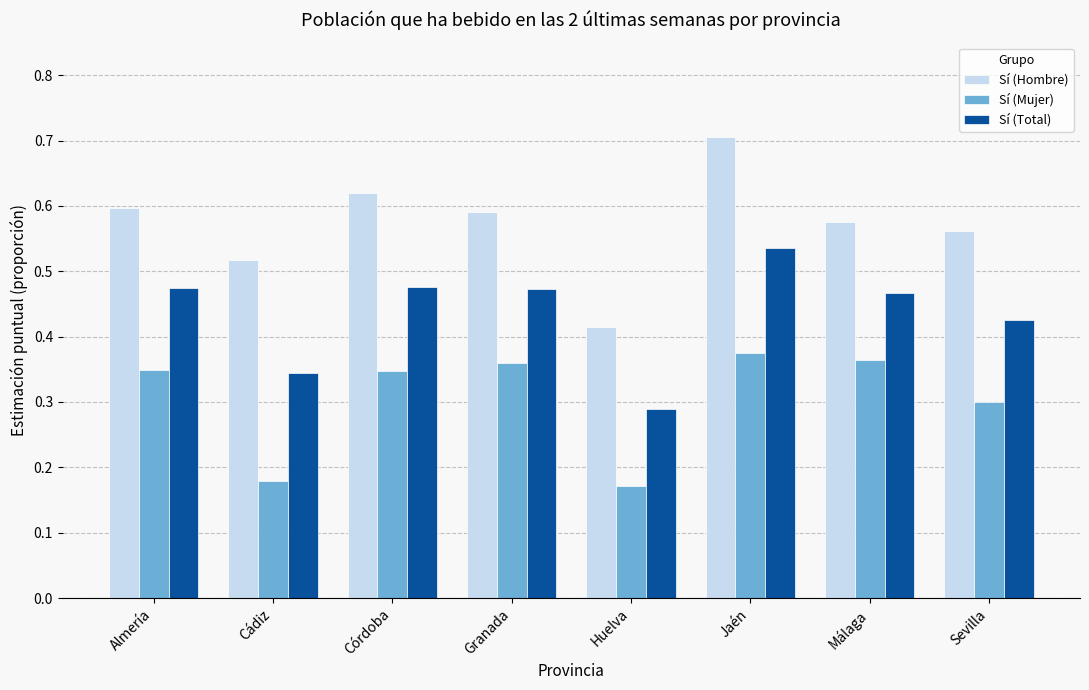

Count the number of categories in the chart.

8